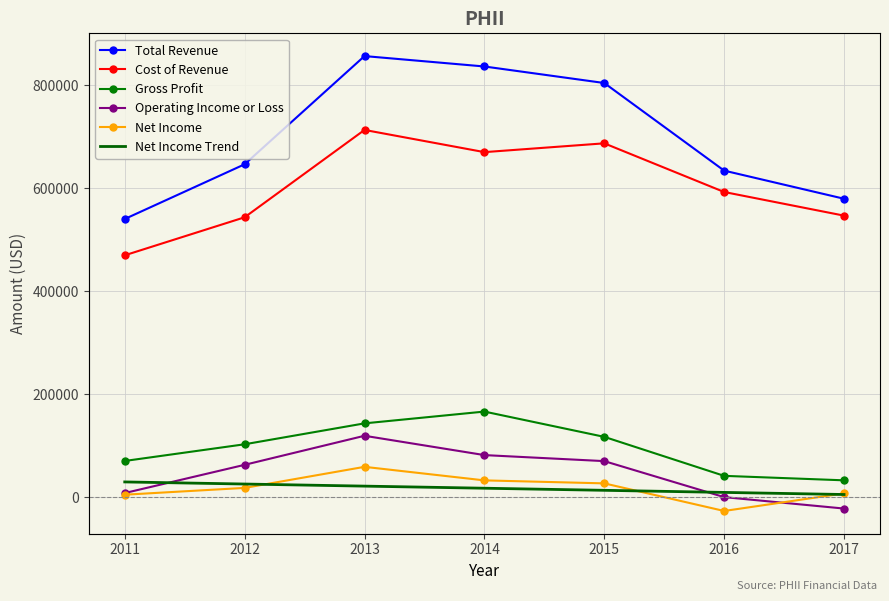

Between 2014 and 2015, which is larger?

2014